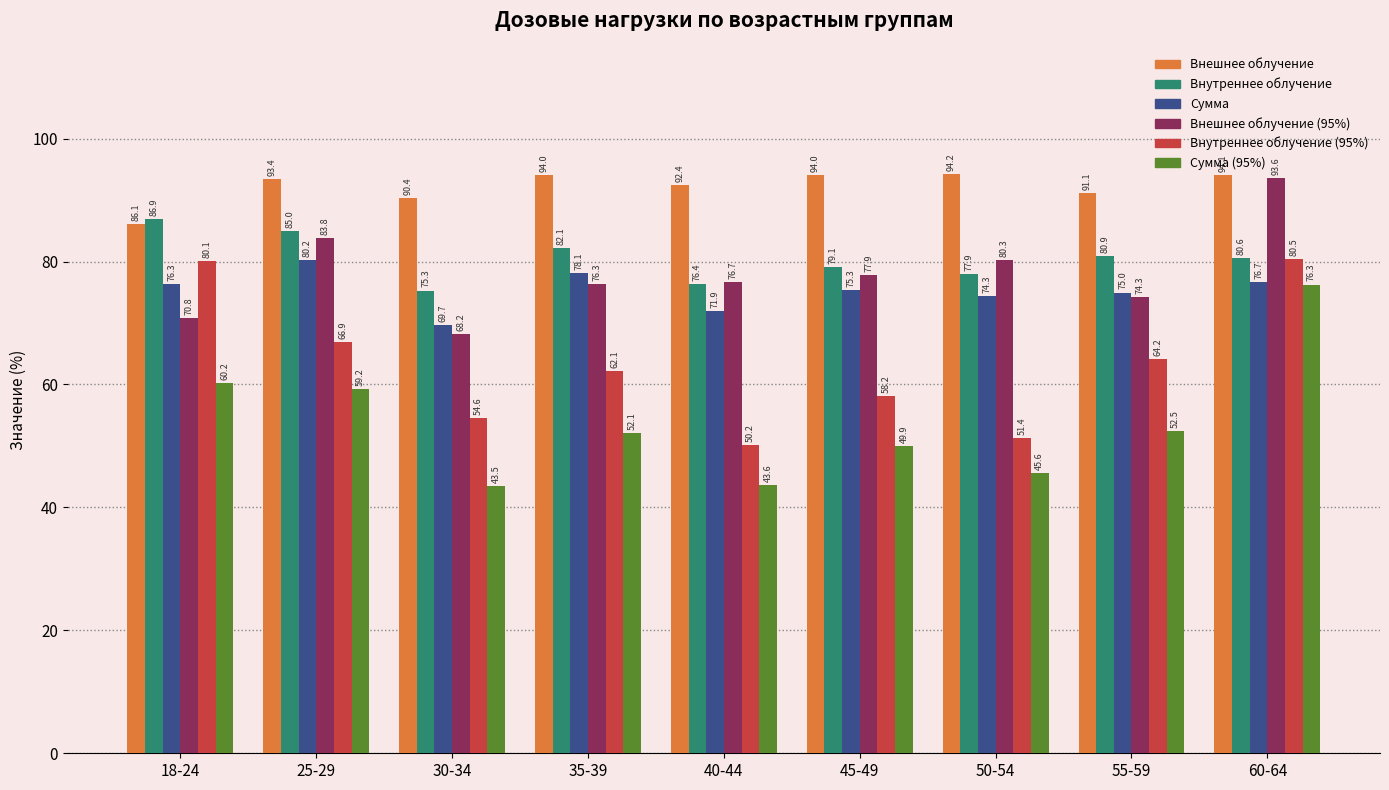

How many bars are there in total?

54